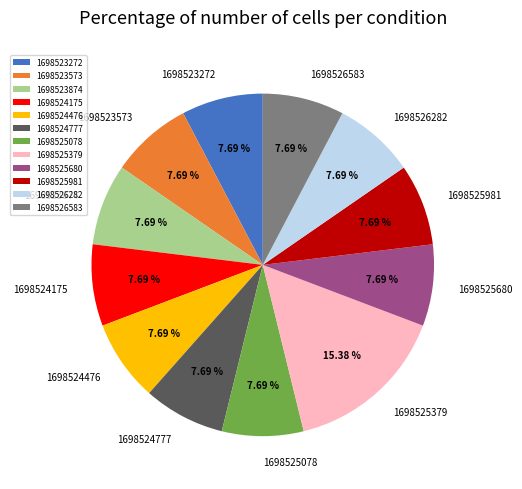

What is the ratio of the value at 1698526282 to the value at 1698524777?

1.0